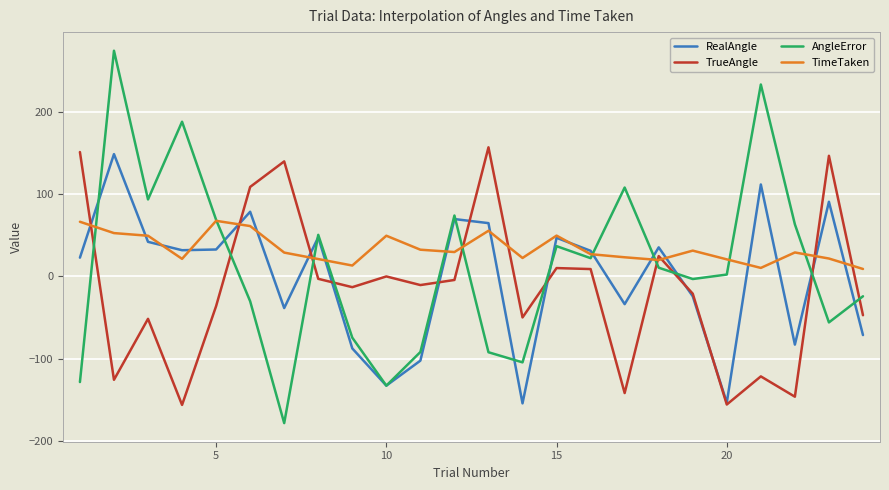

After their last crossing, which series has the higher values: TrueAngle or AngleError?

AngleError